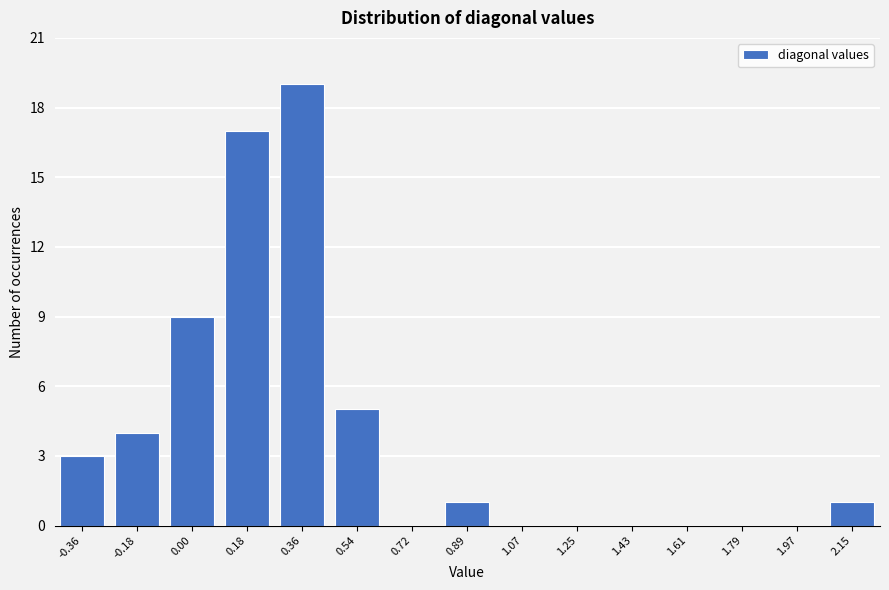

Reading left to right, transcribe all the data shown in this chart.

-0.36=3	-0.18=4	0.00=9	0.18=17	0.36=19	0.54=5	0.72=0	0.89=1	1.07=0	1.25=0	1.43=0	1.61=0	1.79=0	1.97=0	2.15=1